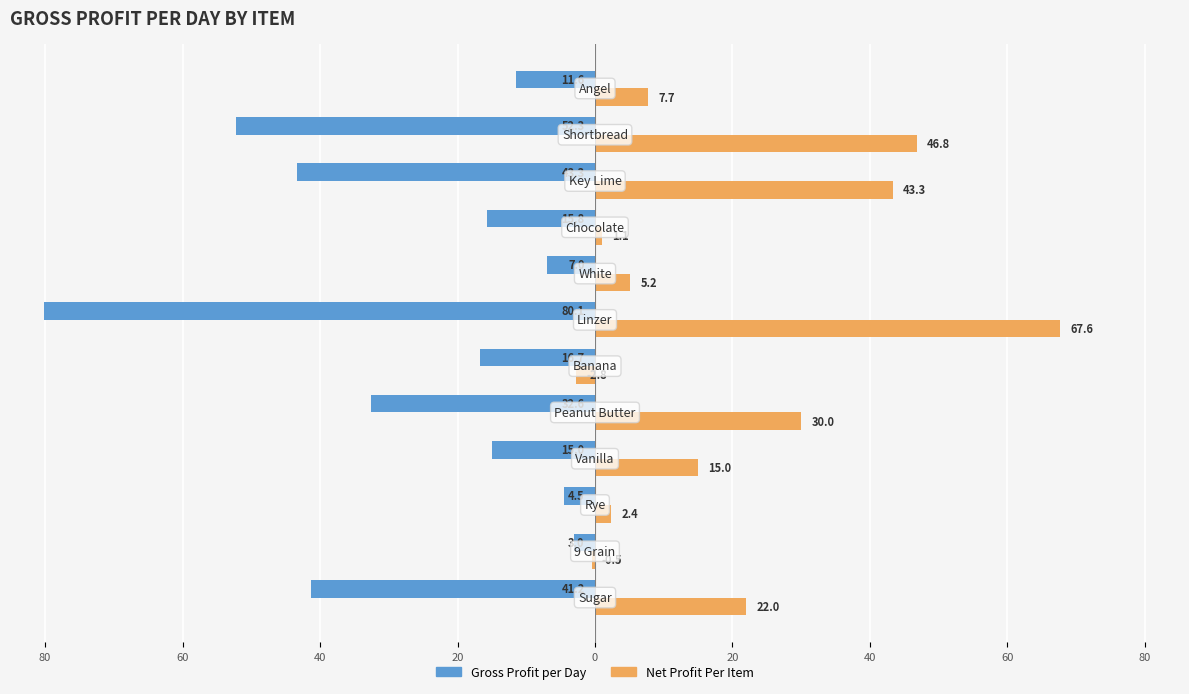

What are all the series names shown in the legend?

Gross Profit per Day, Net Profit Per Item